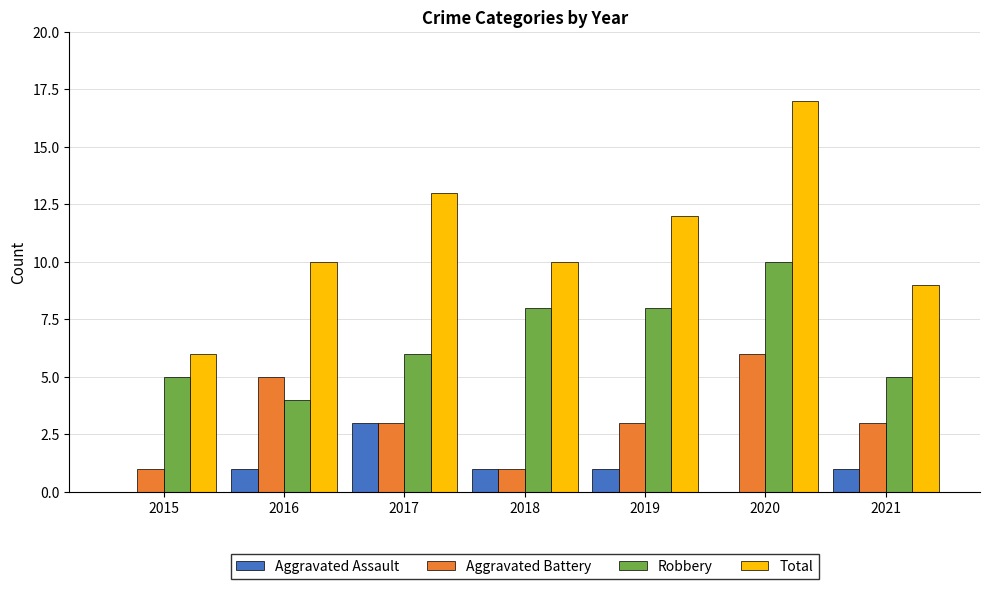

What is the average value of the Aggravated Battery series?

3